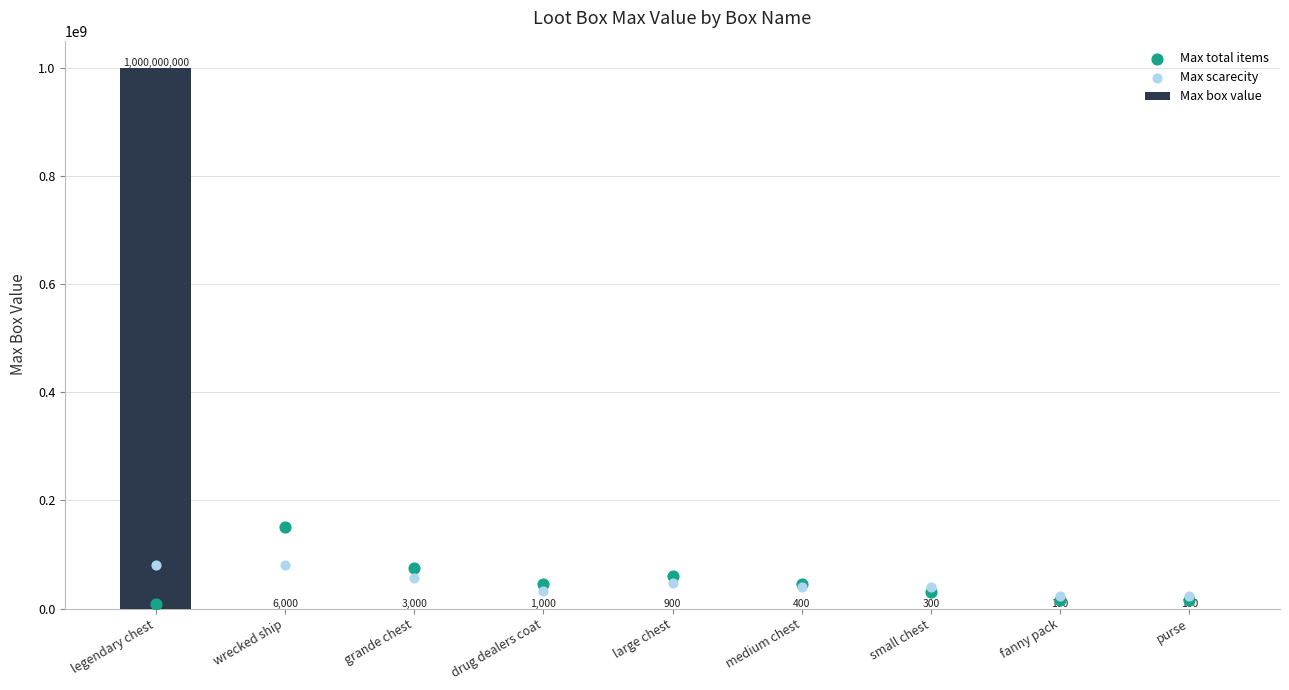

What is the change in value from wrecked ship to grande chest?

-3000